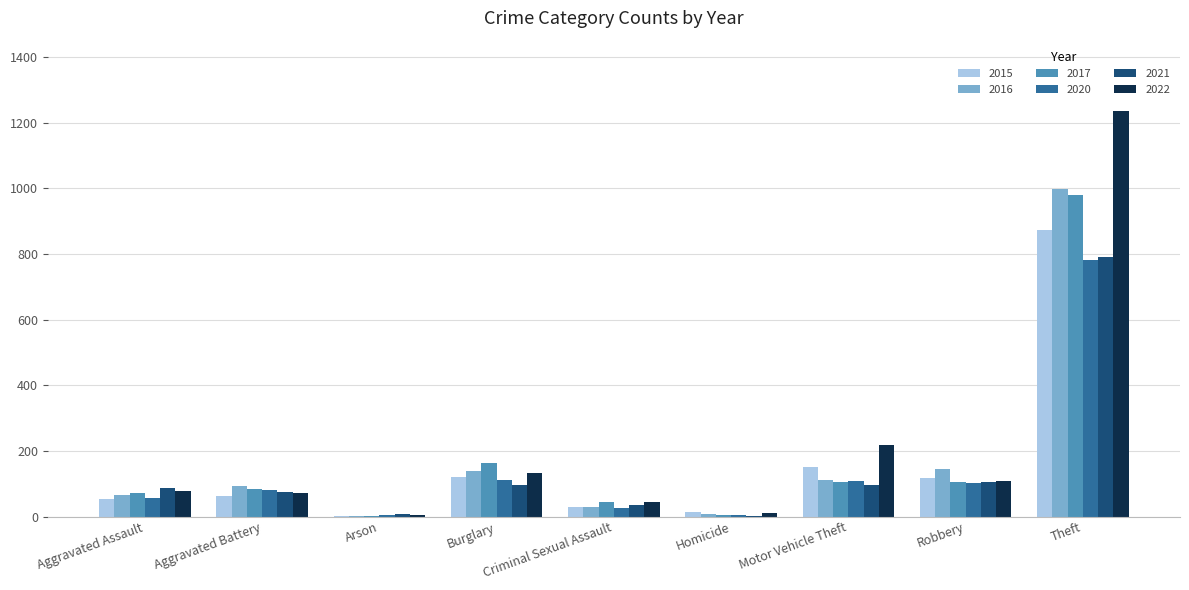

Which category has the highest value in the 2016 series?

Theft